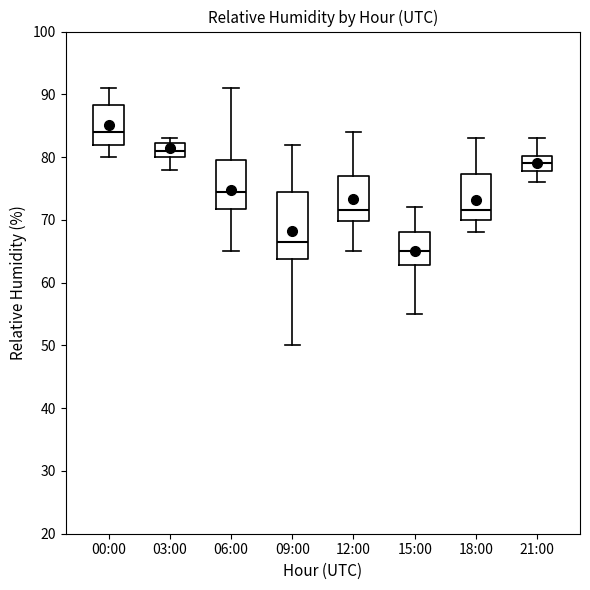

Which box is the tallest, from its lower edge to its upper edge?

09:00